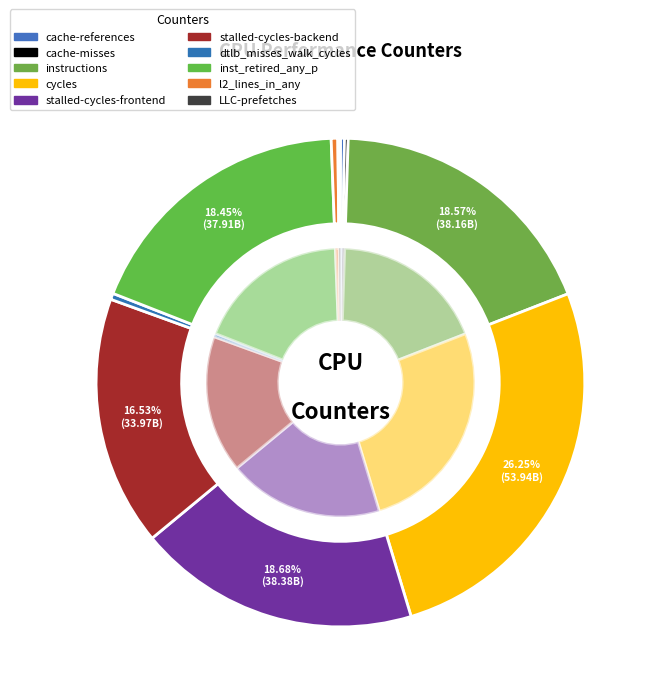

Which category has the smallest portion of the pie?

LLC-prefetches